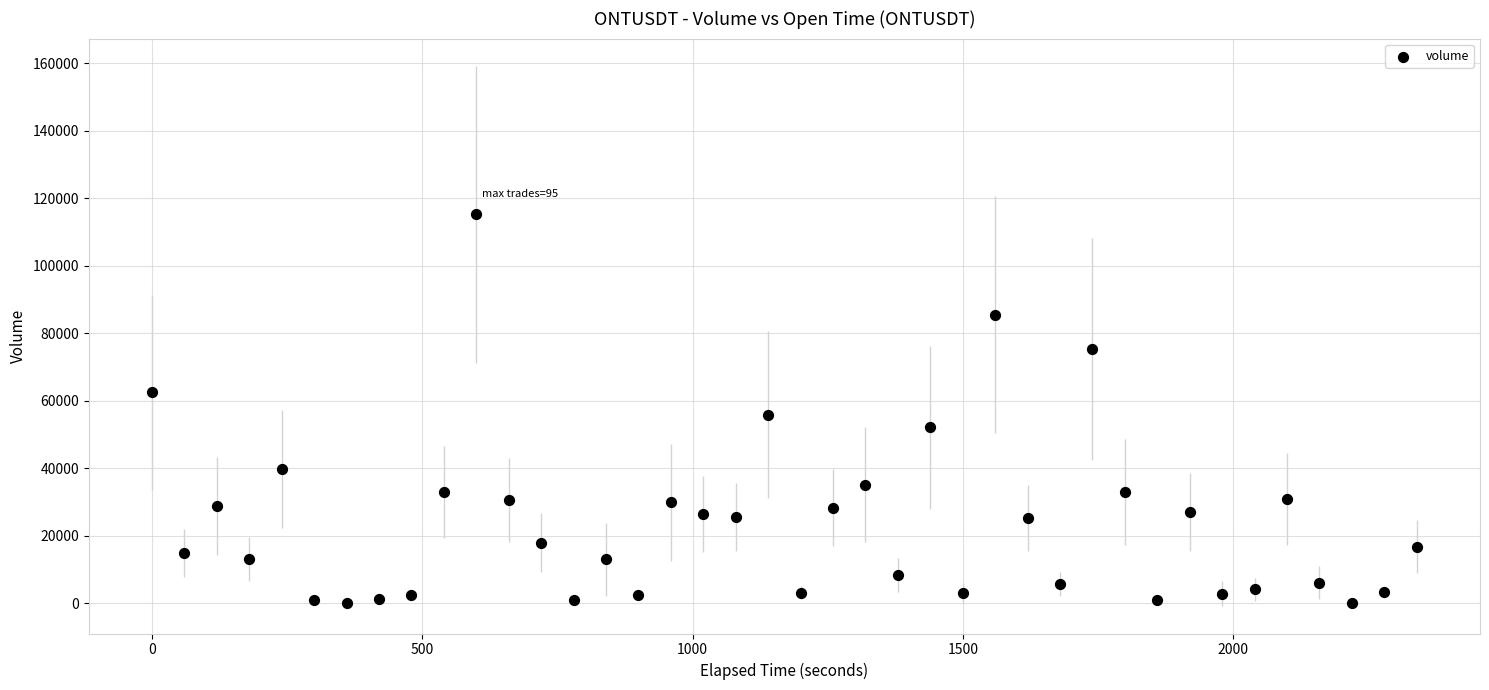

What is the range of Y values (max minus min)?

115241.9